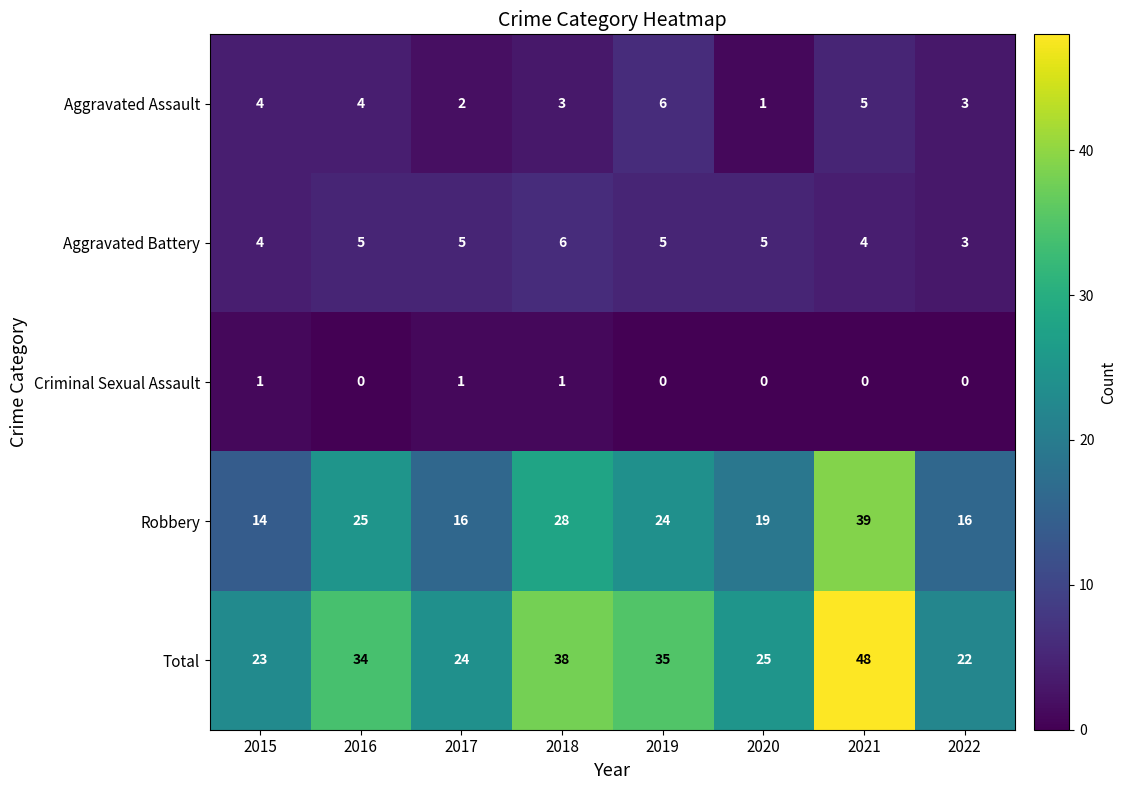

Rank the categories by Total value from highest to lowest.

2021, 2018, 2019, 2016, 2020, 2017, 2015, 2022